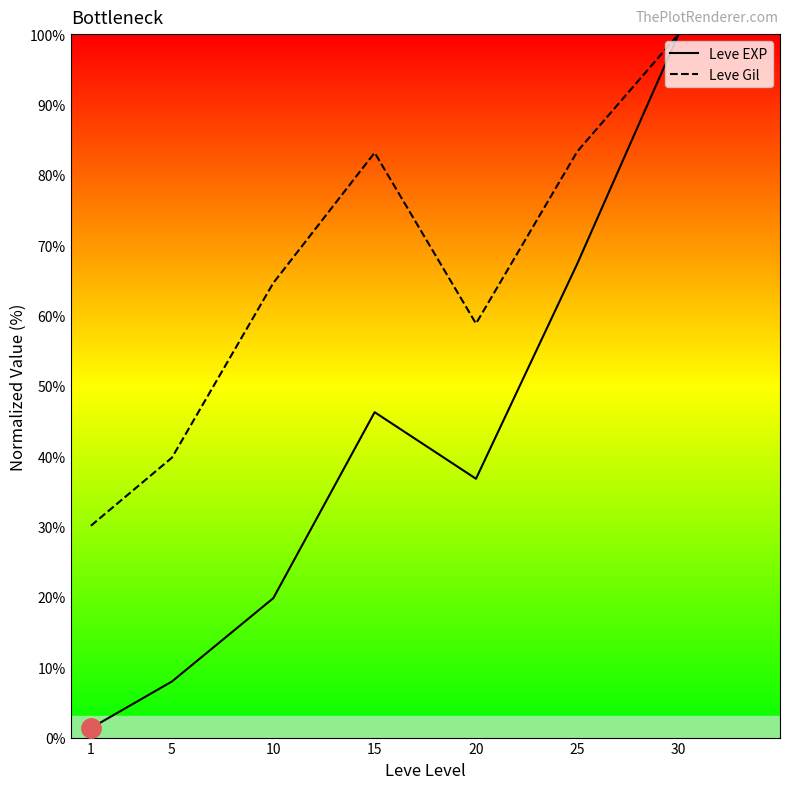

What is the value of the Leve Gil point at the 3rd from the left?

64.6